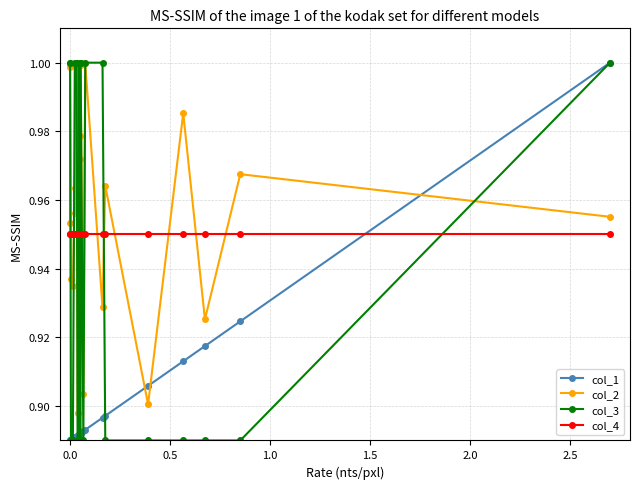

True or false: col_1 and col_4 intersect in this chart.

True